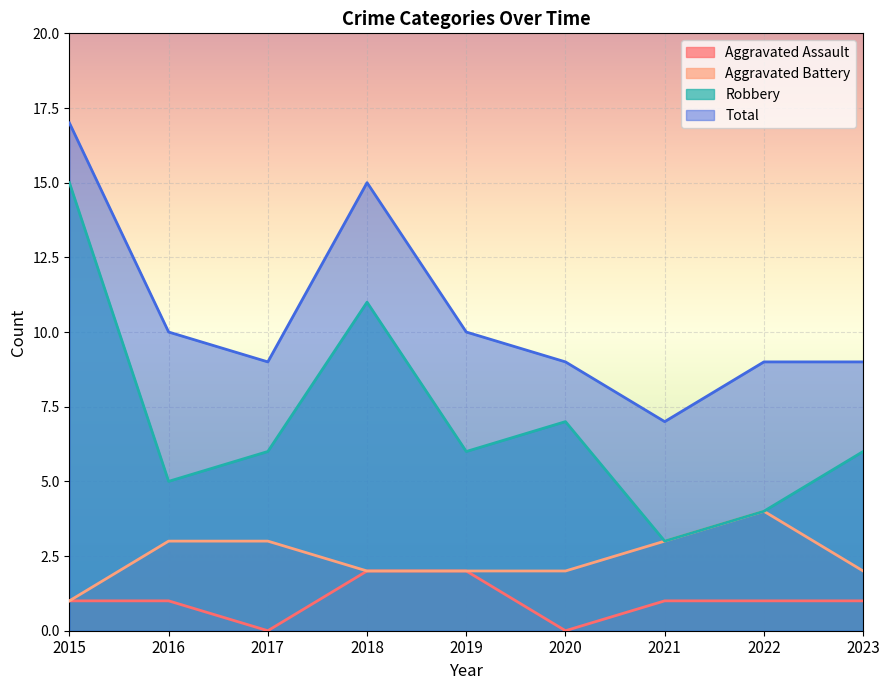

True or false: Aggravated Battery and Robbery intersect in this chart.

False